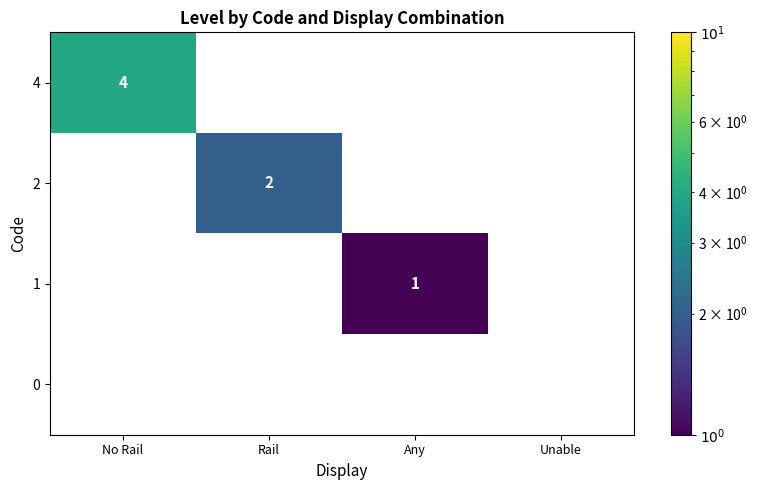

The 4 series shows 2 at No Rail. True or false?

False